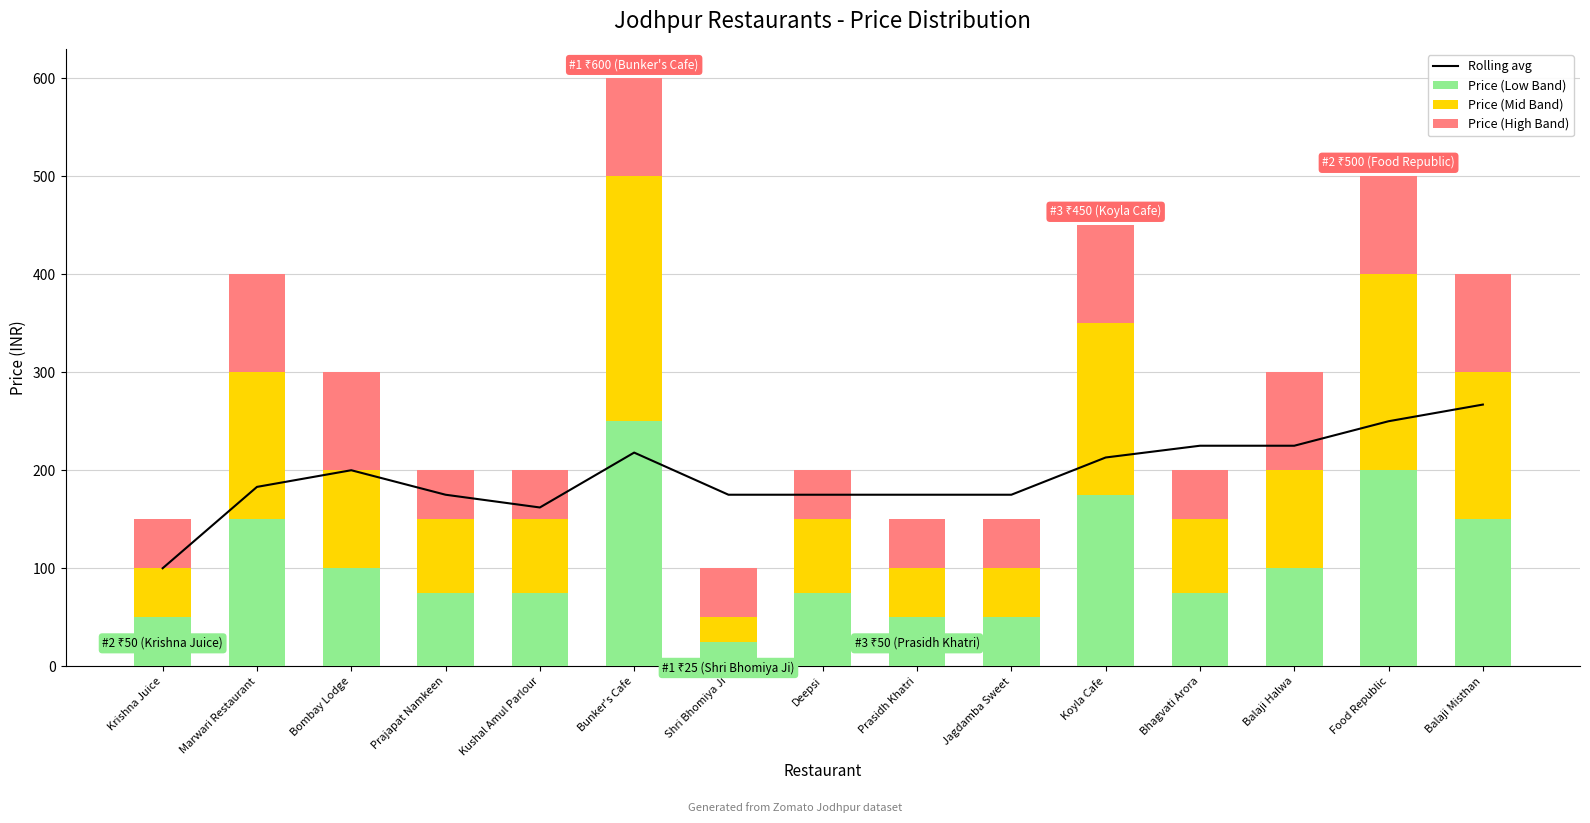

Which series has the largest range (max minus min)?

Price (Low Band)